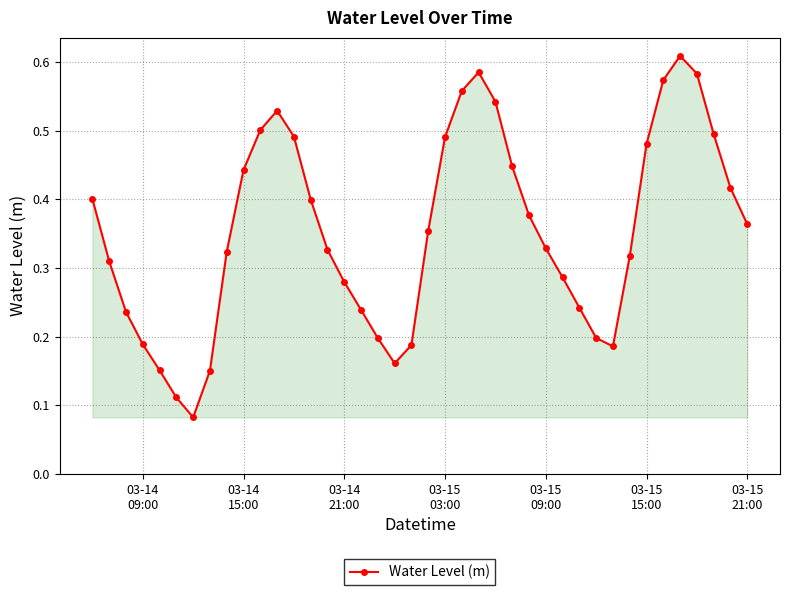

True or false: there are more than 2 points higher than both neighbors.

True